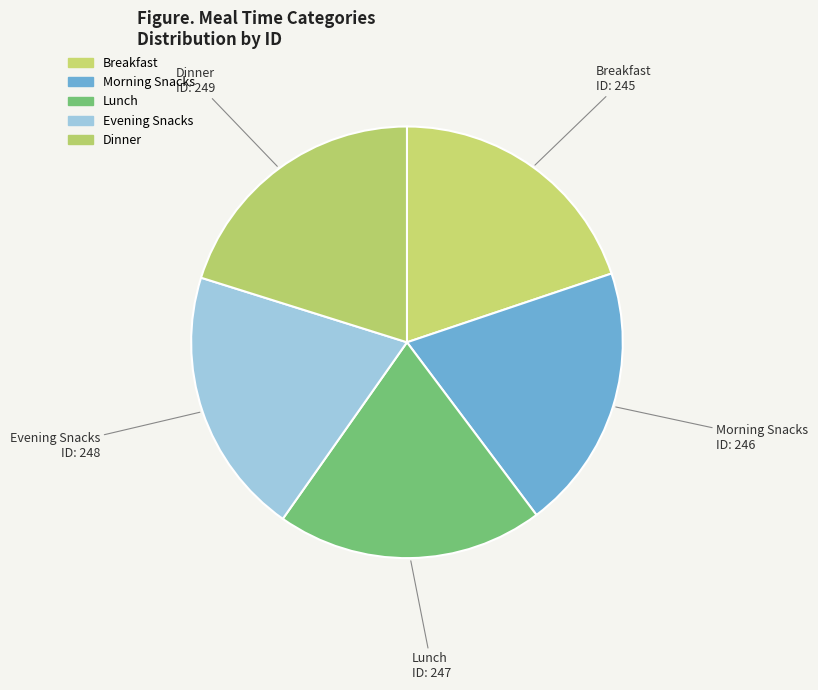

How many slices are in this pie chart?

5